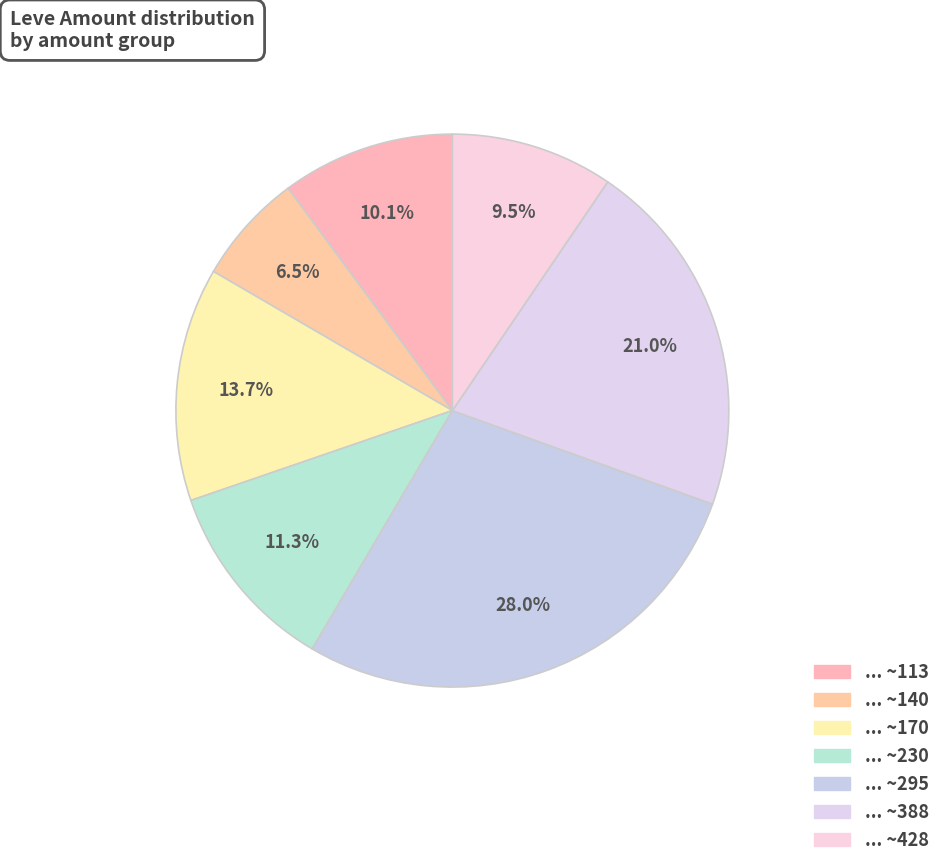

Does any single category account for the majority?

No